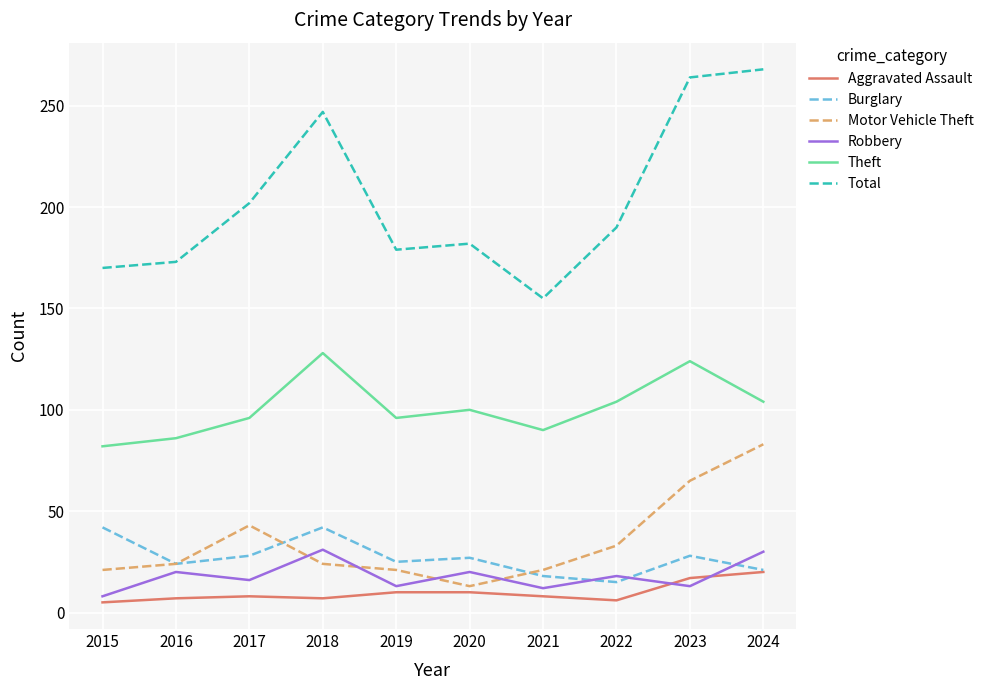

Rank the series by their maximum value, from highest to lowest.

Total, Theft, Motor Vehicle Theft, Burglary, Robbery, Aggravated Assault